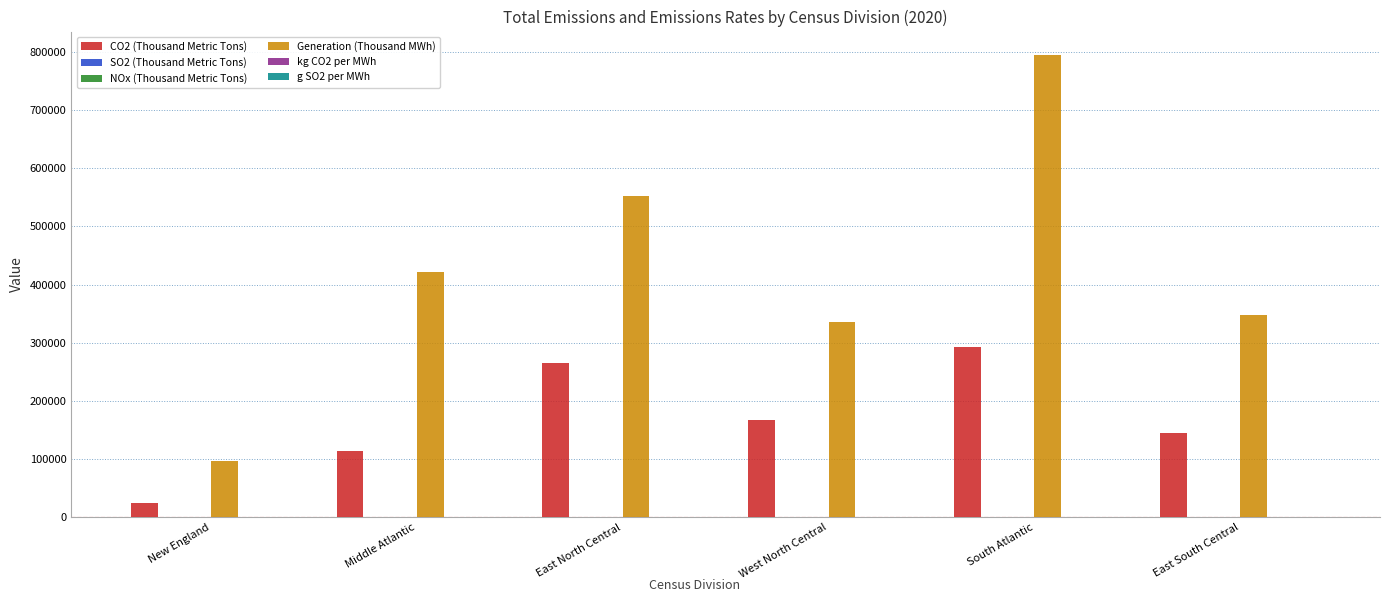

What is the greatest value displayed?

794999.4